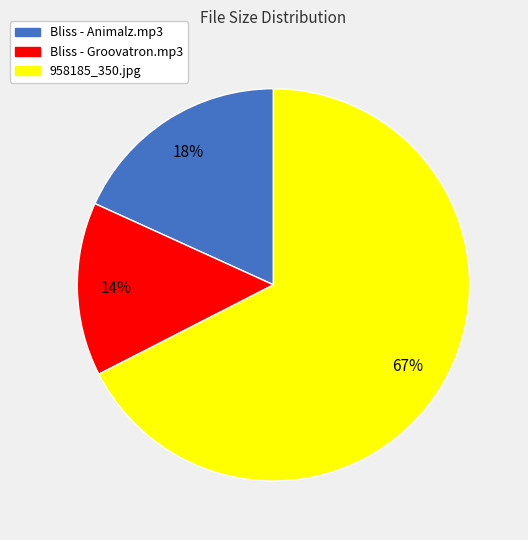

To the nearest percent, what percentage of the pie is Bliss - Groovatron.mp3?

14%